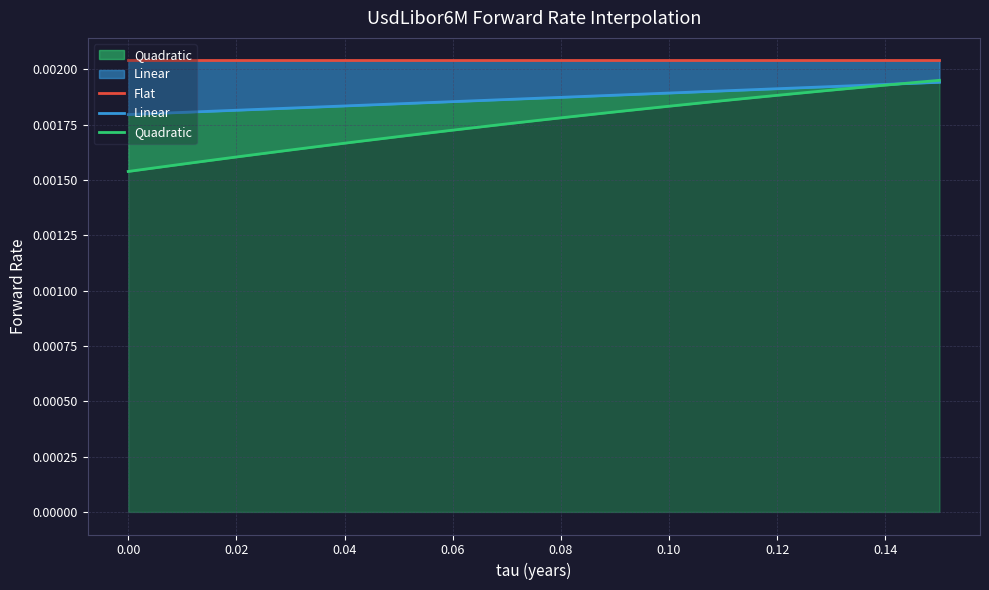

True or false: Linear and Flat cross at least once.

False